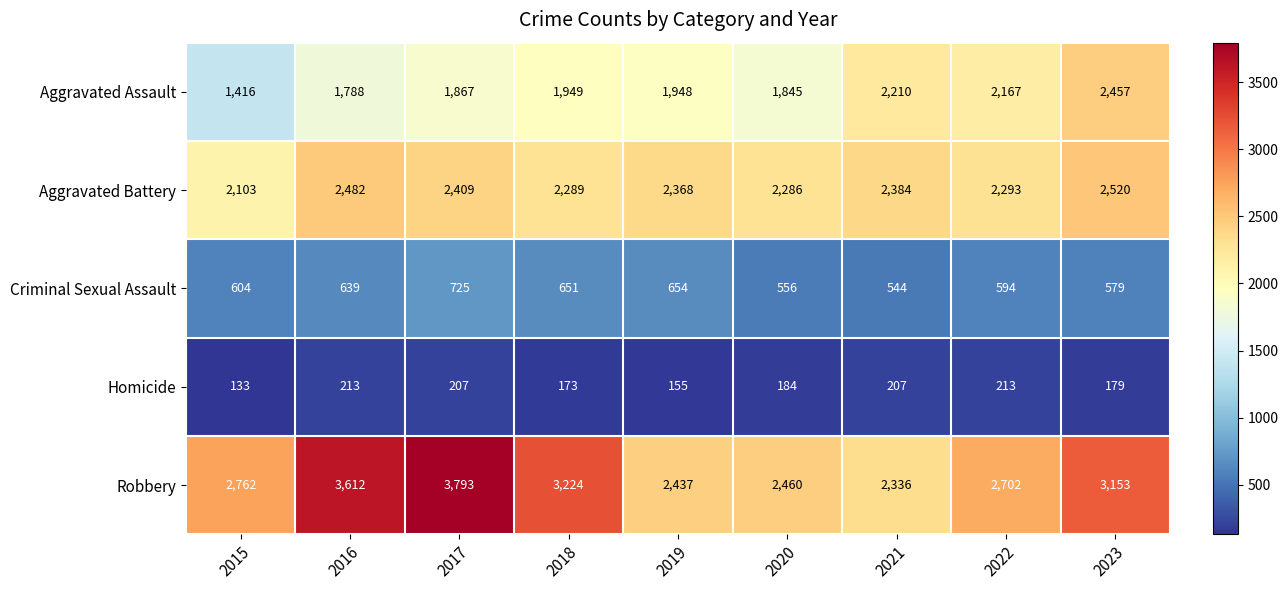

What is the difference between the maximum and minimum values in the Aggravated Assault series?

1041